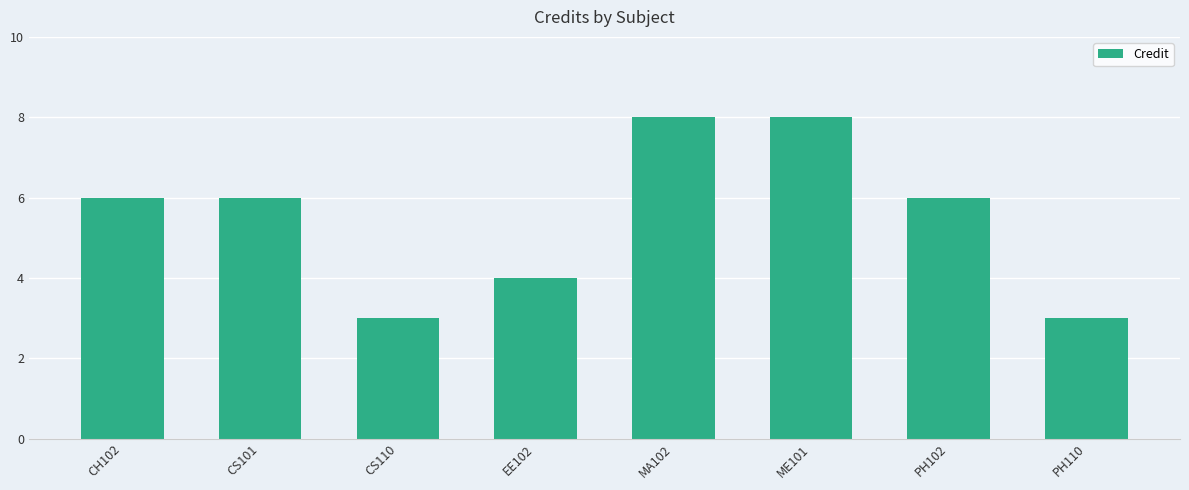

What is the difference between the values at EE102 and PH110?

1